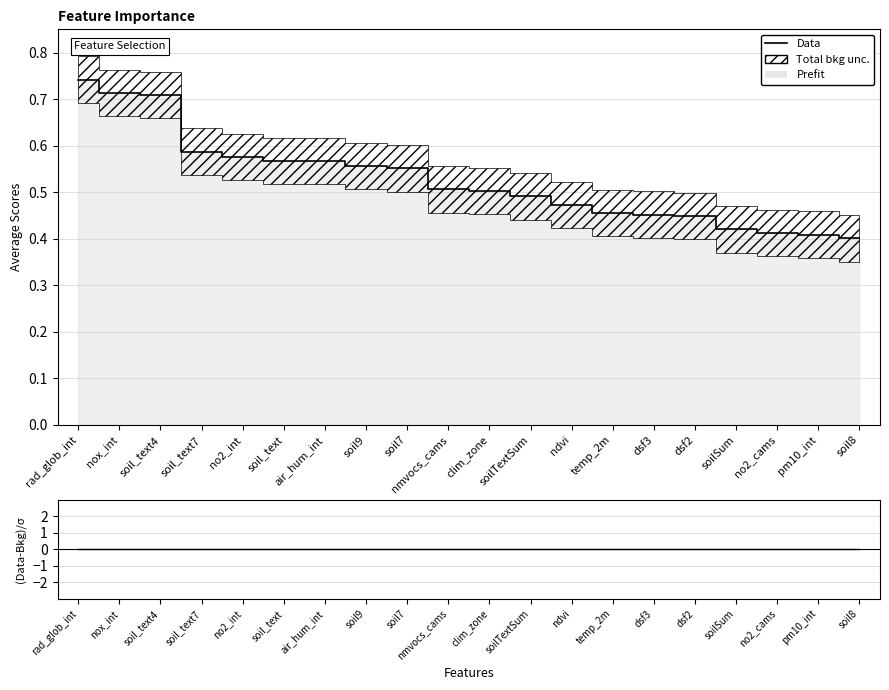

At which label does Data reach its peak?

rad_glob_int